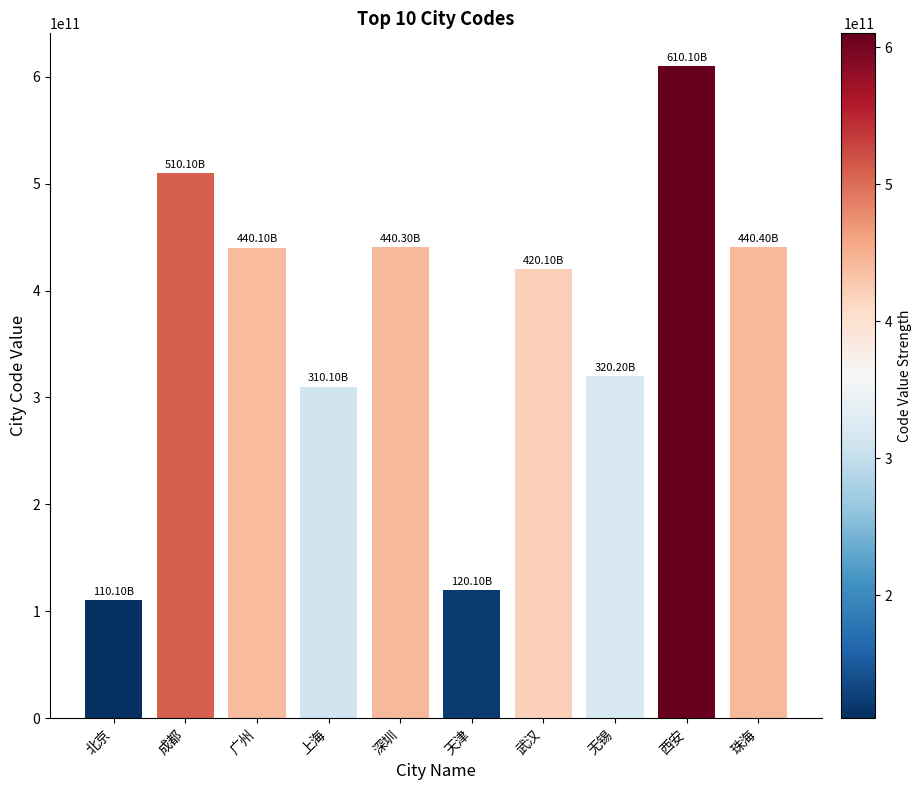

How many series are shown in this chart?

1